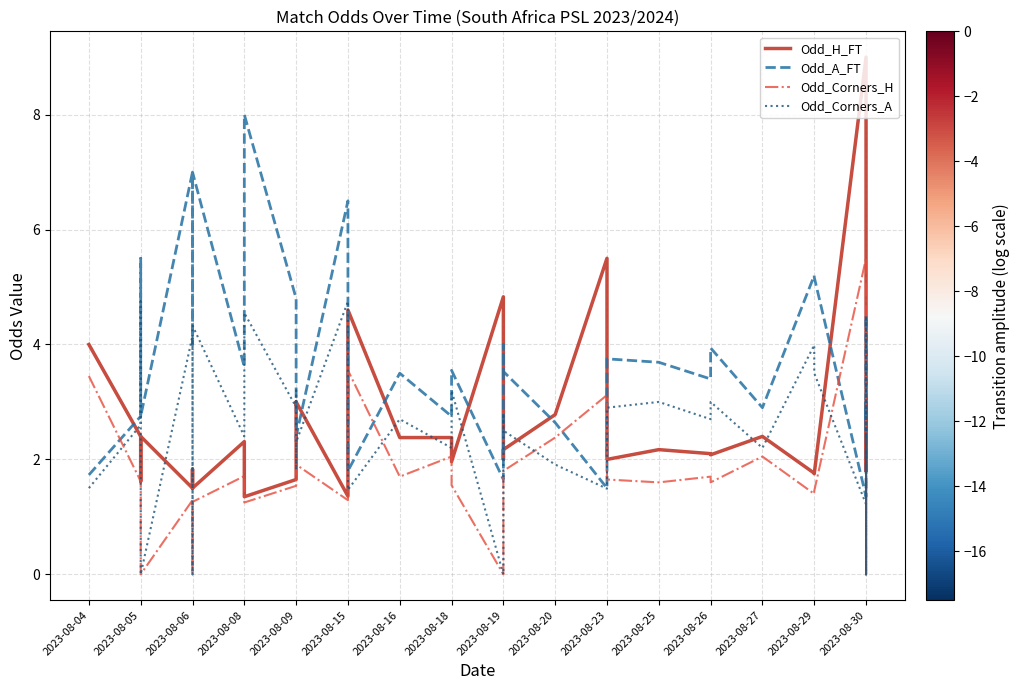

True or false: Odd_Corners_A has more than 0 points higher than both neighbors.

True